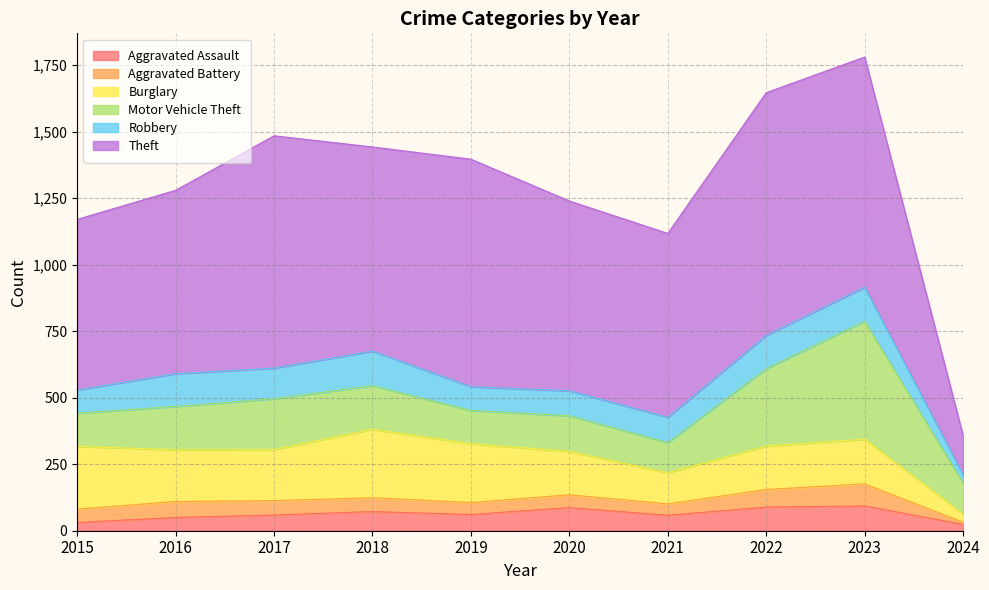

What is the sum of the Robbery values at 2017 and 2021?

210